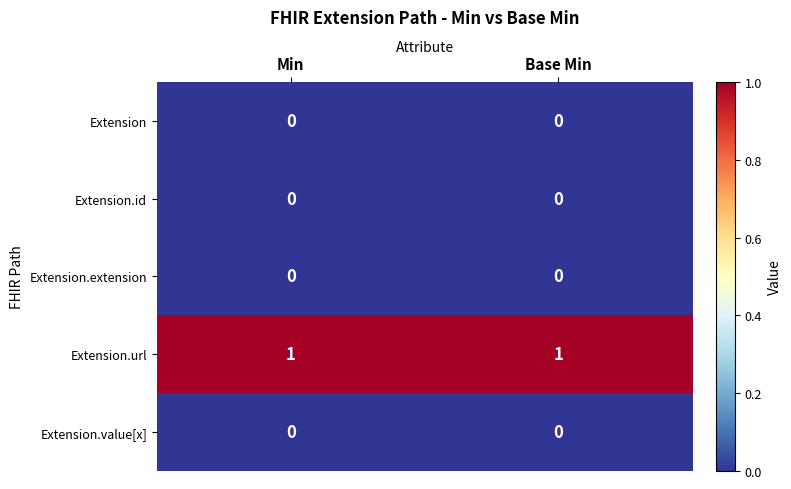

The Extension.extension series shows 0 at Min. True or false?

True